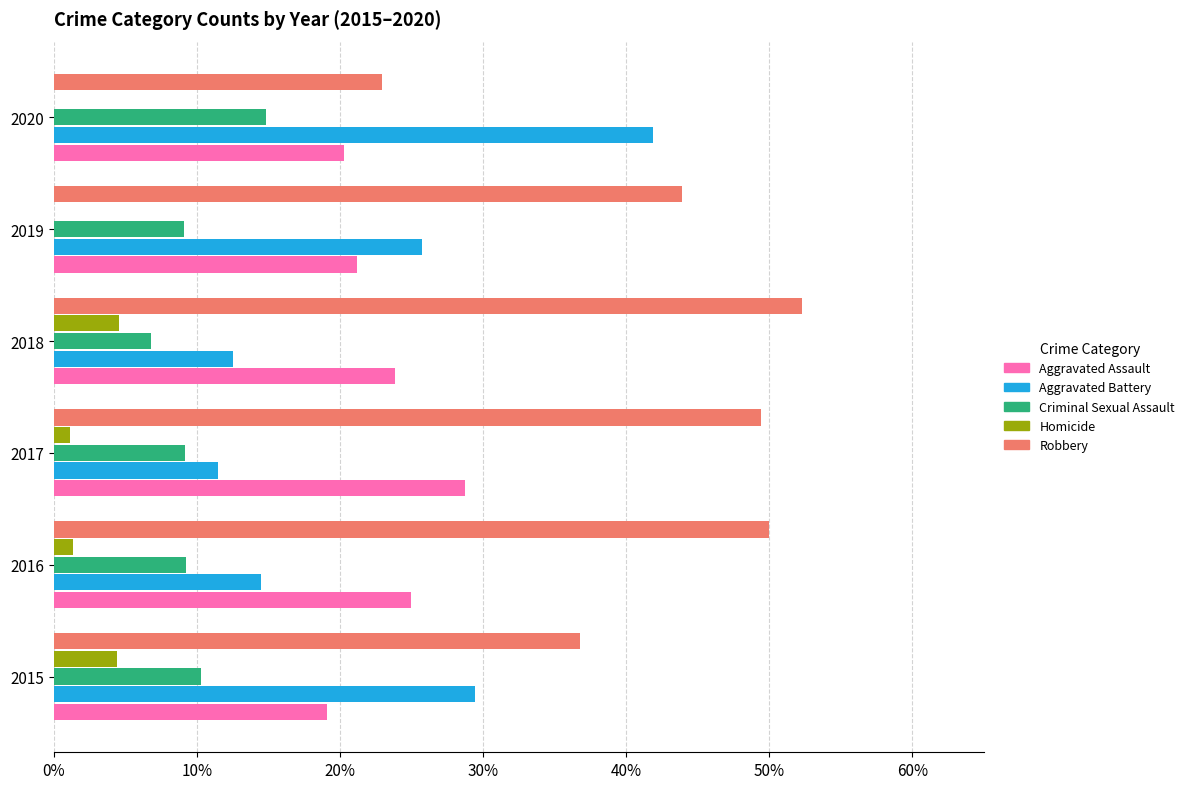

What are all the series names shown in the legend?

Aggravated Assault, Aggravated Battery, Criminal Sexual Assault, Homicide, Robbery